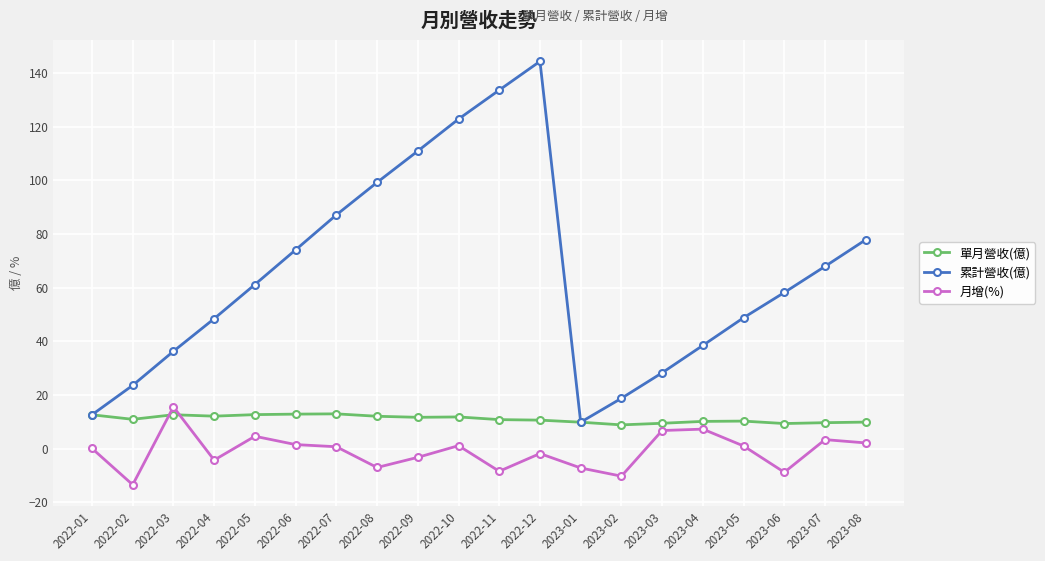

At which category does the chart reach its minimum across all series?

2022-02